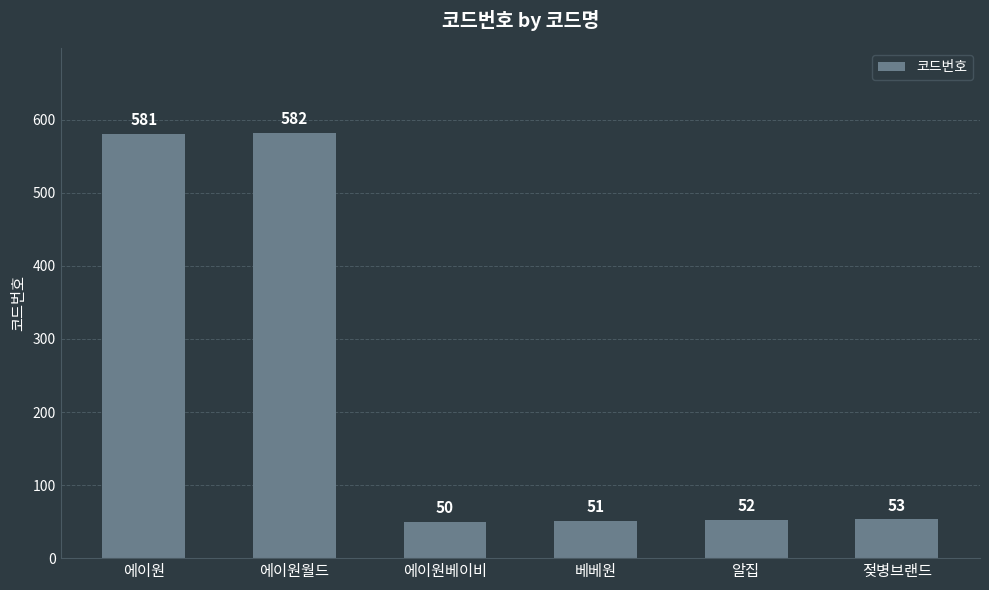

True or false: the data shows 51 at 베베원.

True